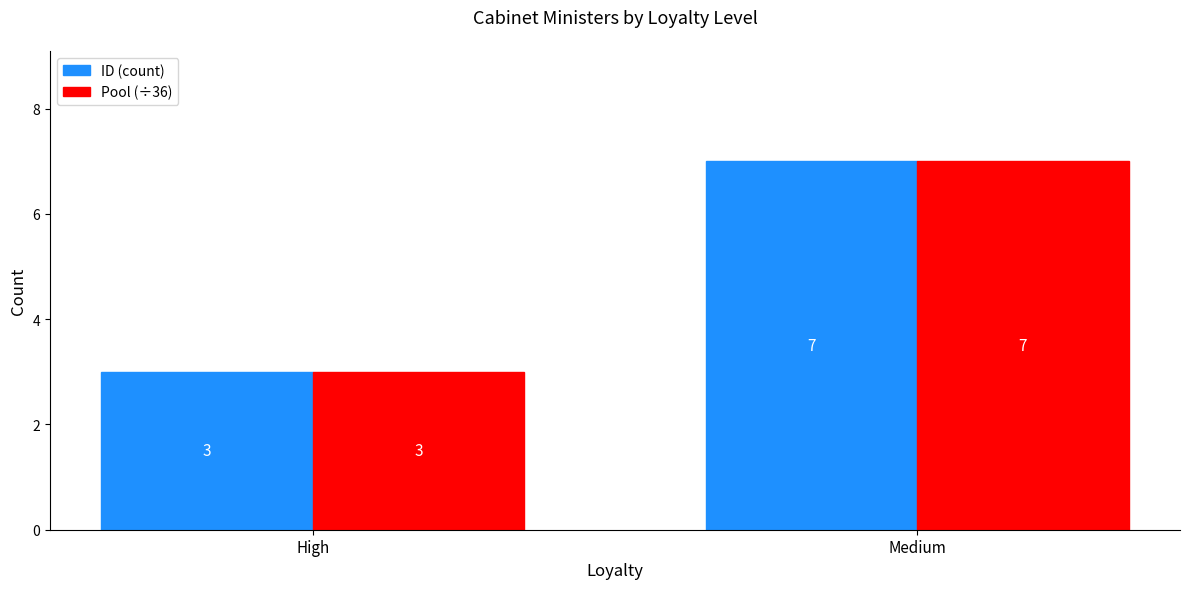

How many values in the Pool (÷36) series are below 7?

1